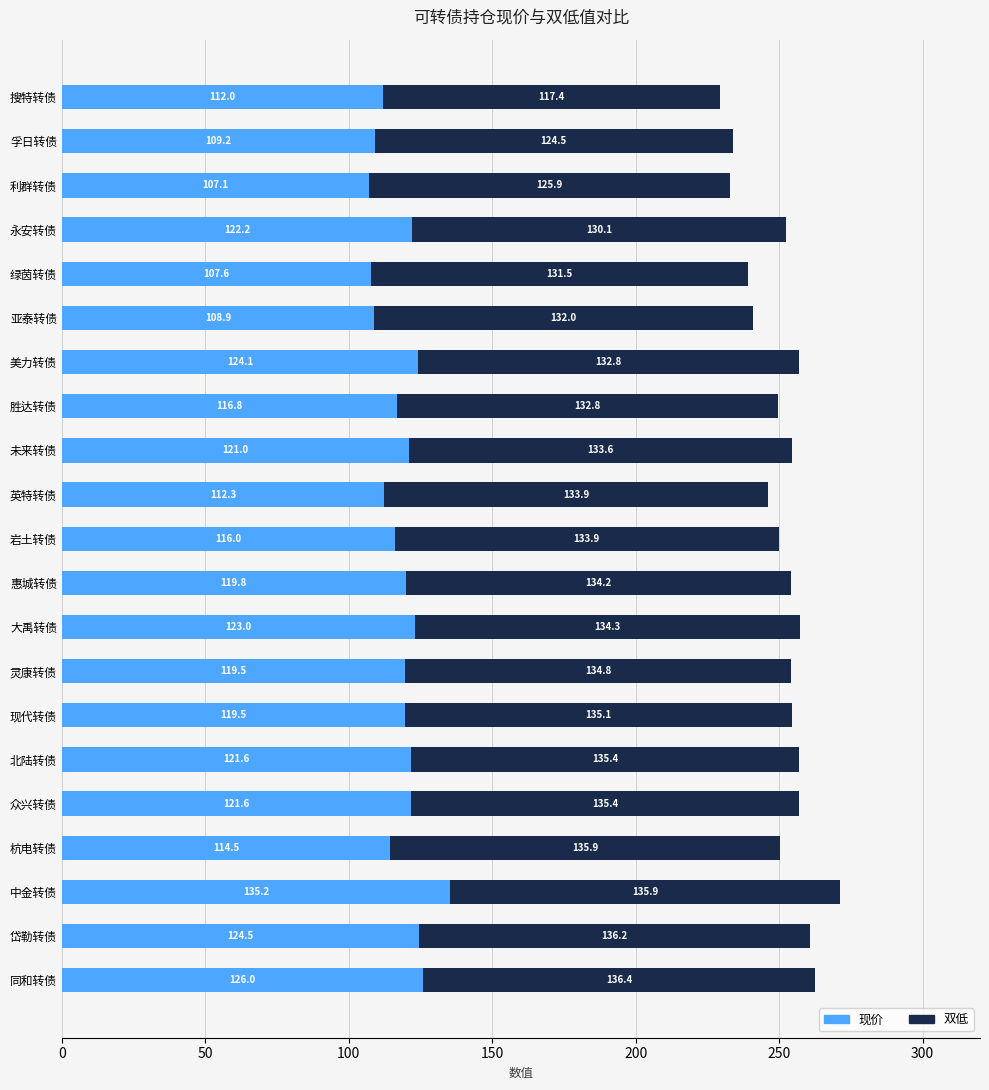

What is the difference between the second highest and minimum values in the 现价 series?

18.9